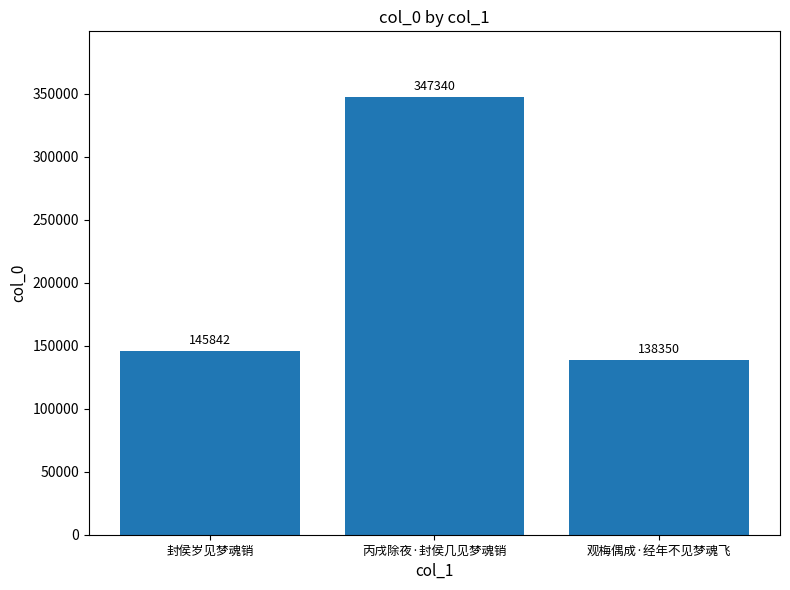

What is the approximate value at 观梅偶成·经年不见梦魂飞, to the nearest 10?

138350